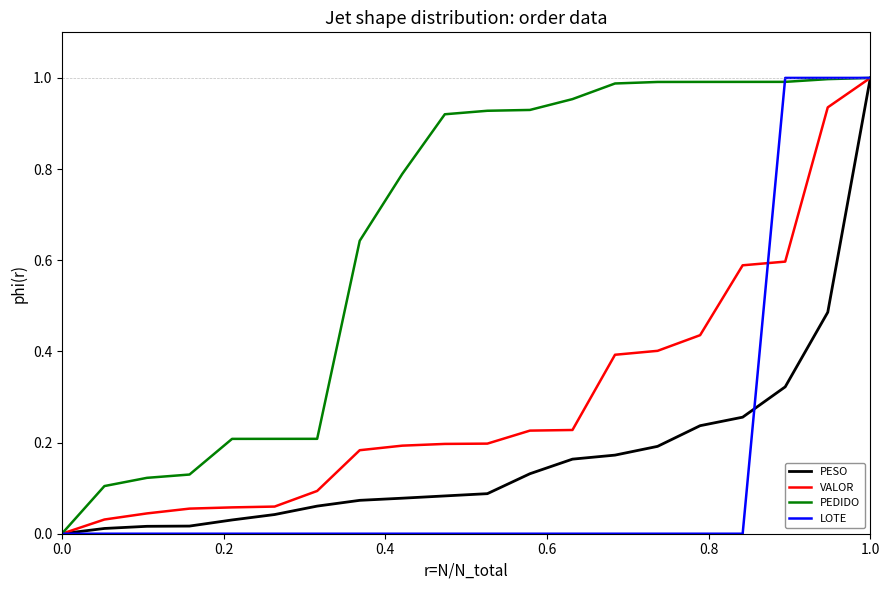

How many values in PESO are above zero?

19